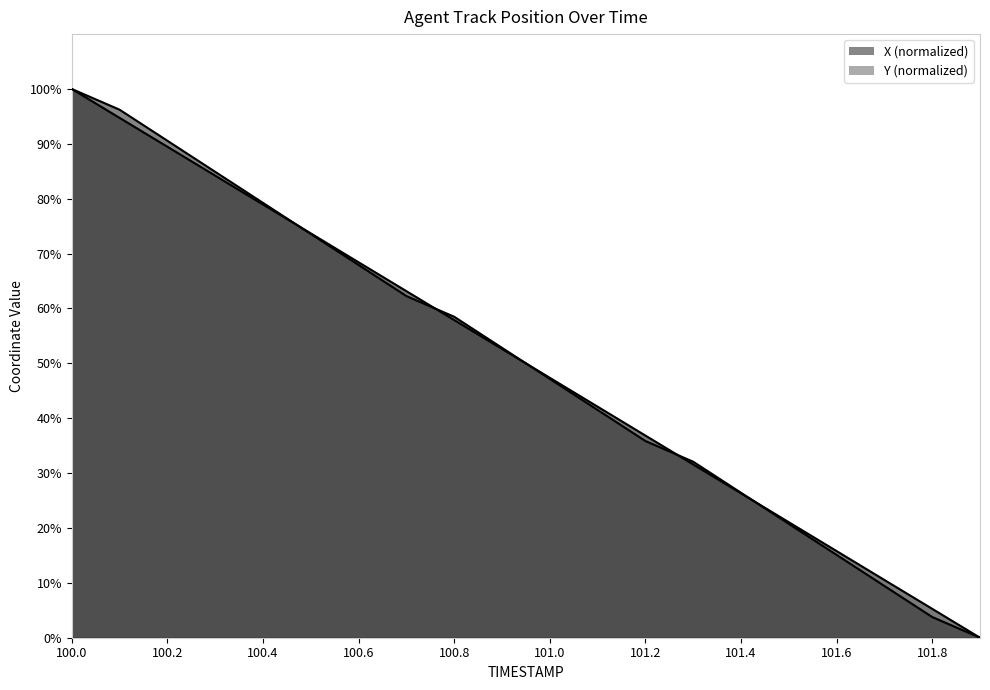

Rank the series by their average value, from highest to lowest.

X, Y